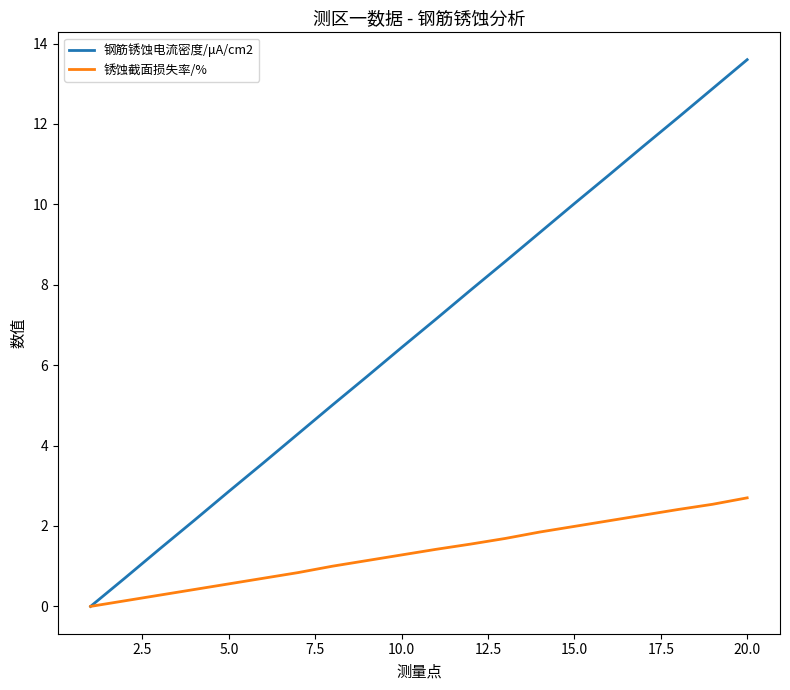

What is the maximum value shown in the chart?

13.6